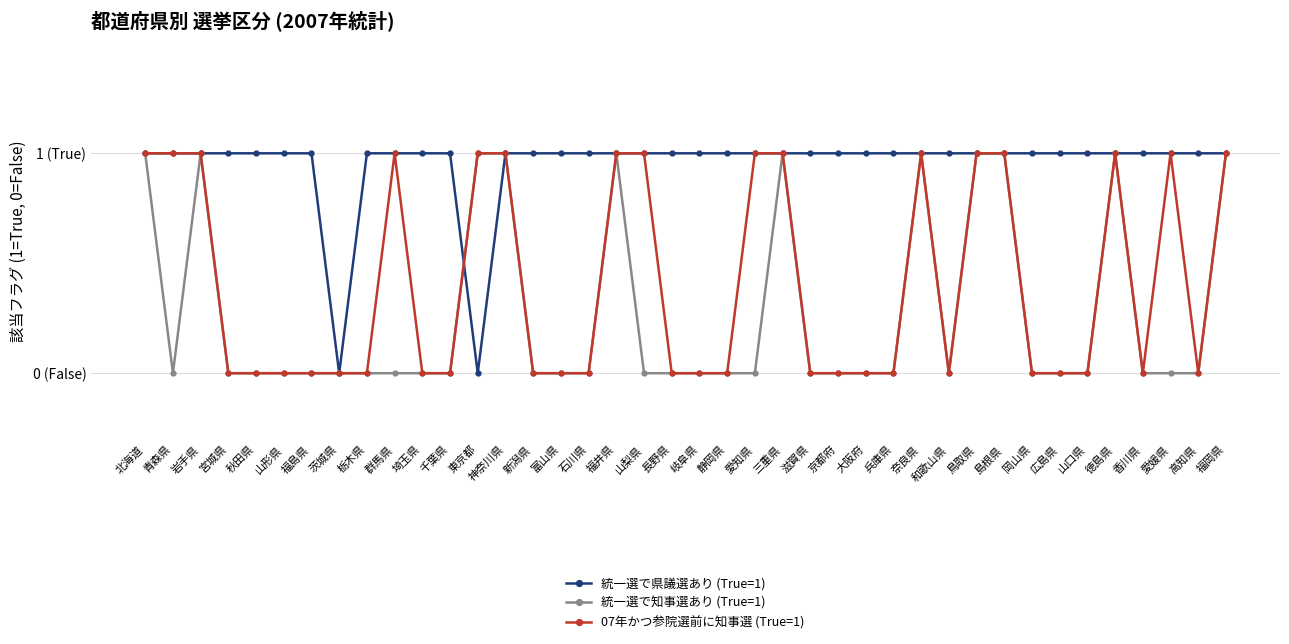

After their last crossing, which series has the higher values: 統一選で県議選あり (True=1) or 07年かつ参院選前に知事選 (True=1)?

07年かつ参院選前に知事選 (True=1)